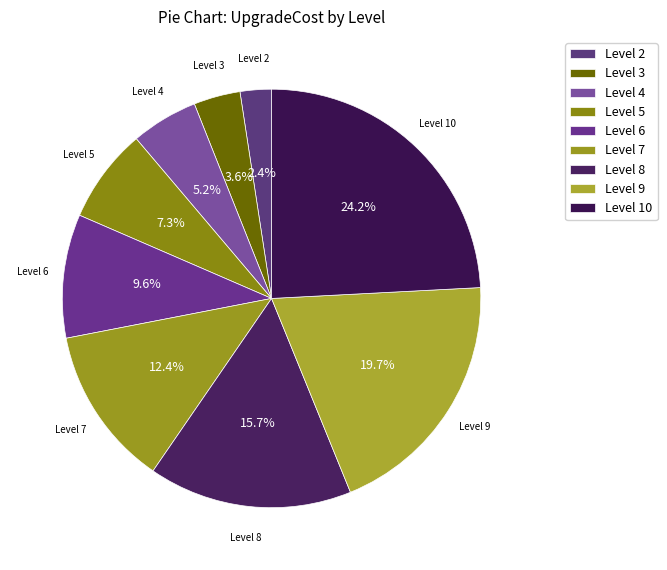

How many segments does this pie chart have?

9